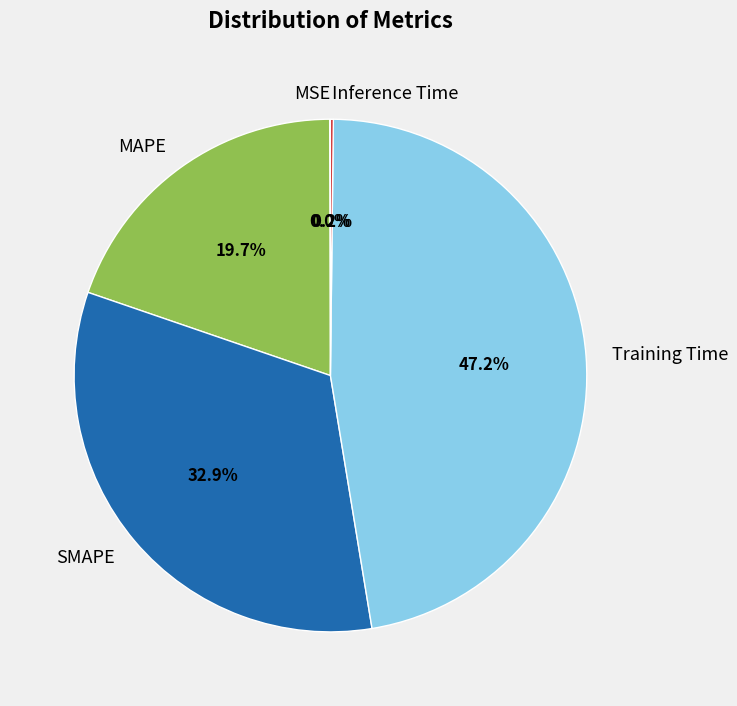

Which category has the biggest portion of the pie?

Training Time